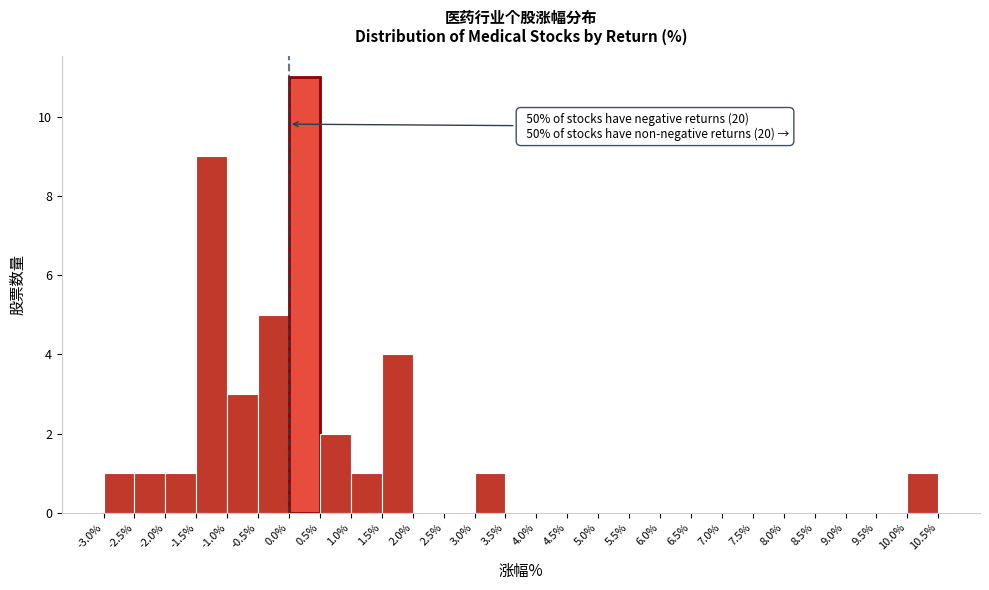

Over which range of the x-axis is the bar tallest?

0.0% to 0.5%